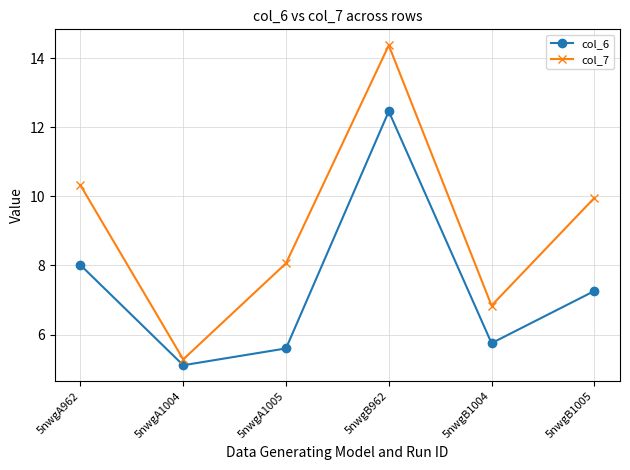

What is the label of the 2nd point from the left?

5nwgA1004